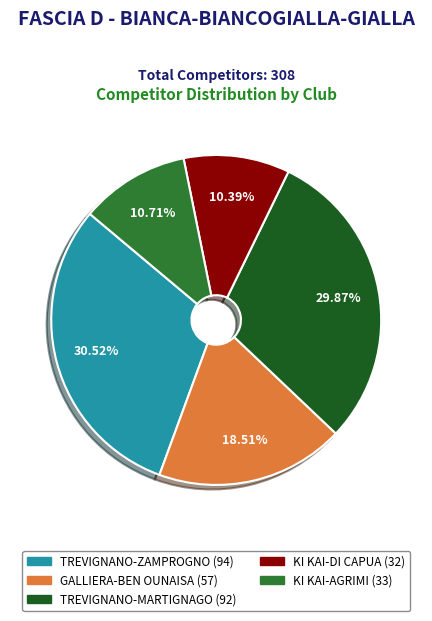

To the nearest percent, what is the average slice percentage?

20%